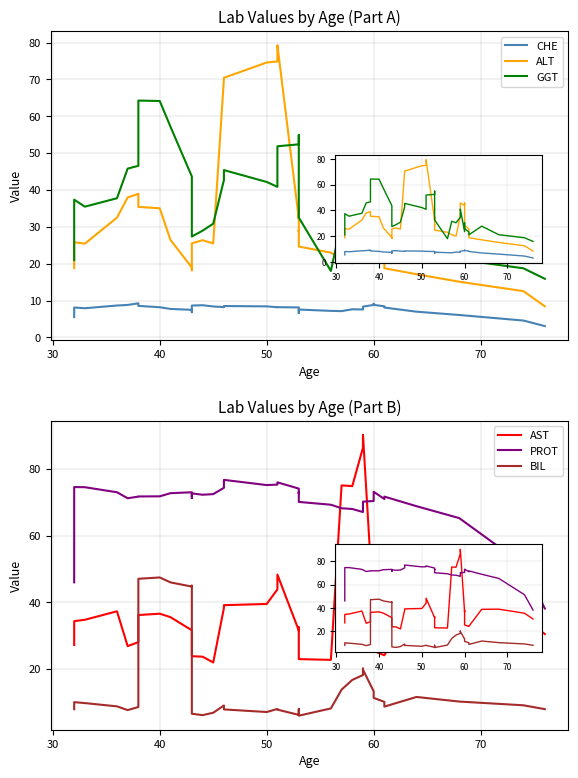

Which has a higher value, 28 or 30?

28